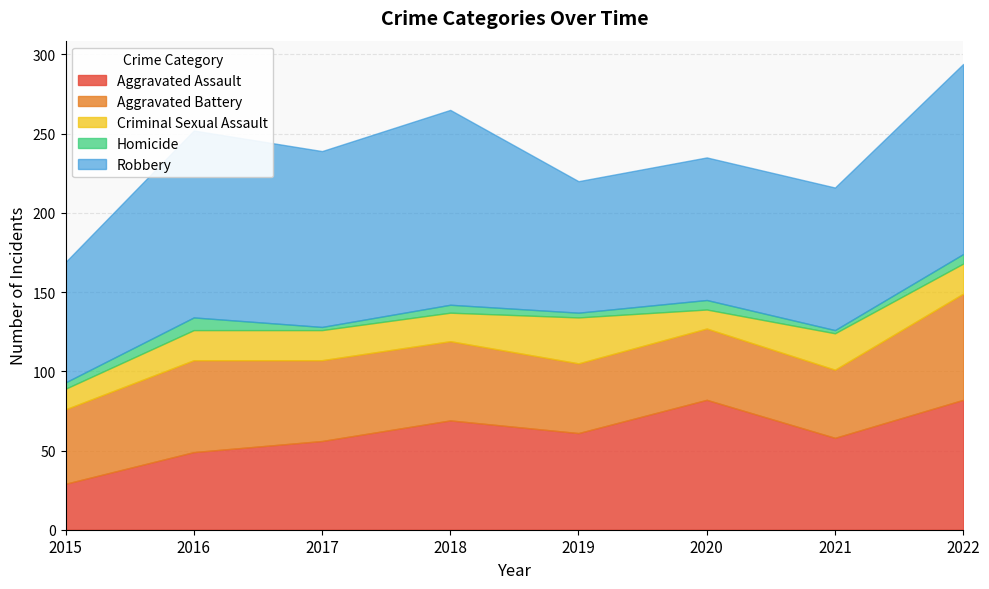

Rank the series at 2022 from lowest to highest value.

Homicide, Criminal Sexual Assault, Aggravated Battery, Aggravated Assault, Robbery